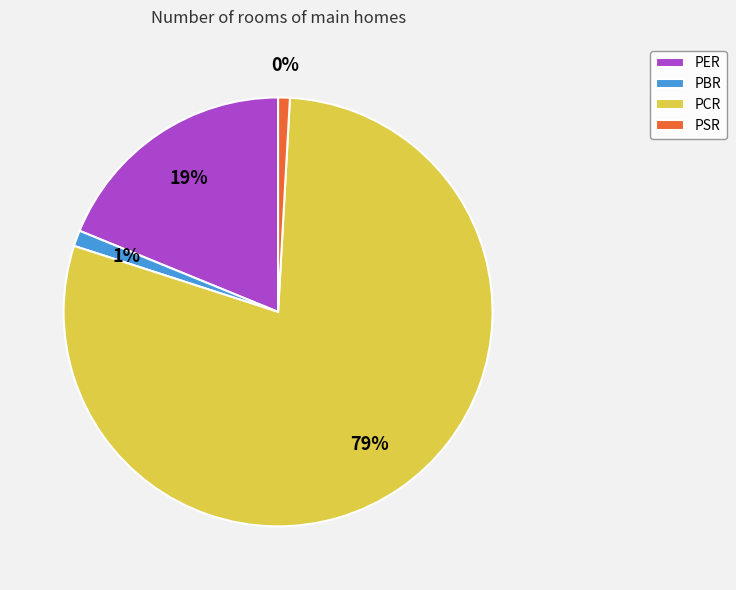

True or false: PCR accounts for 69% of the total.

False